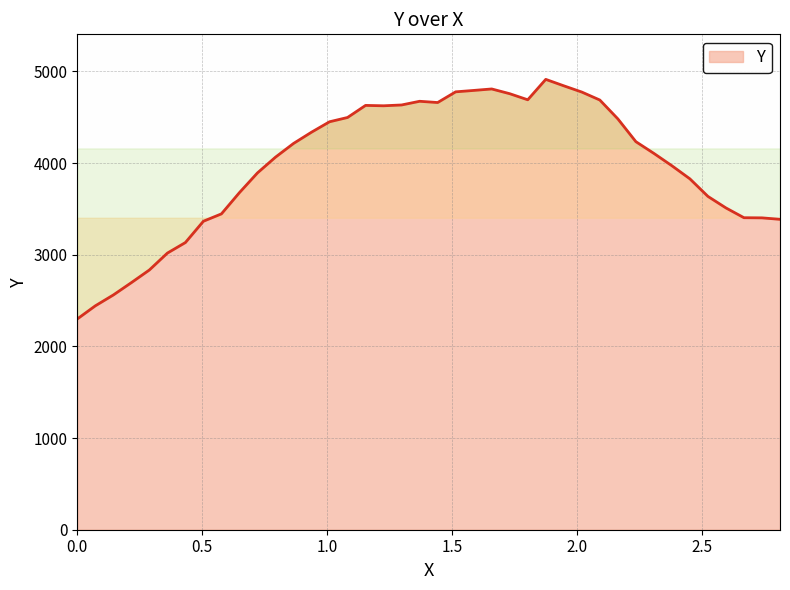

What is the greatest value displayed?

4912.6